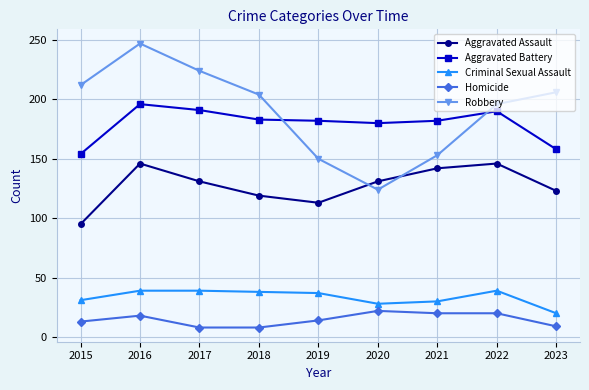

Which series has the largest total across all categories?

Robbery